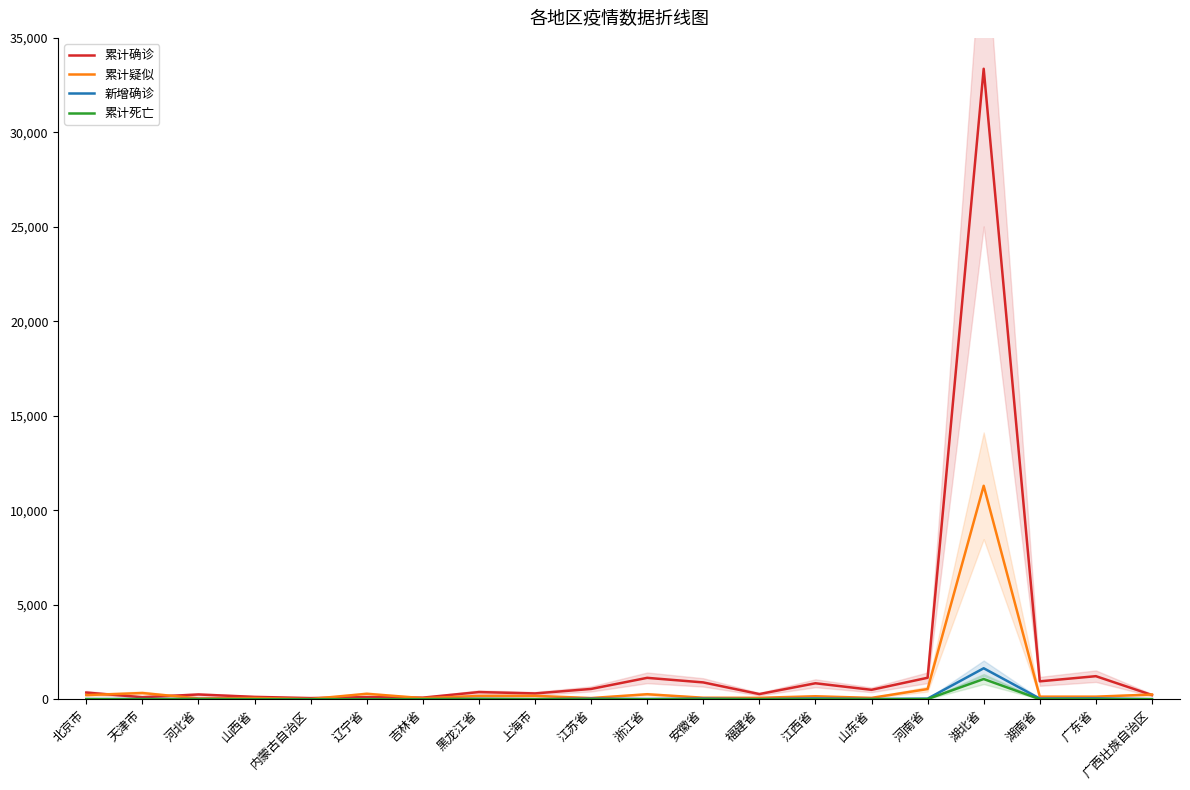

Between 黑龙江省 and 河南省, which series saw the biggest shift?

累计确诊